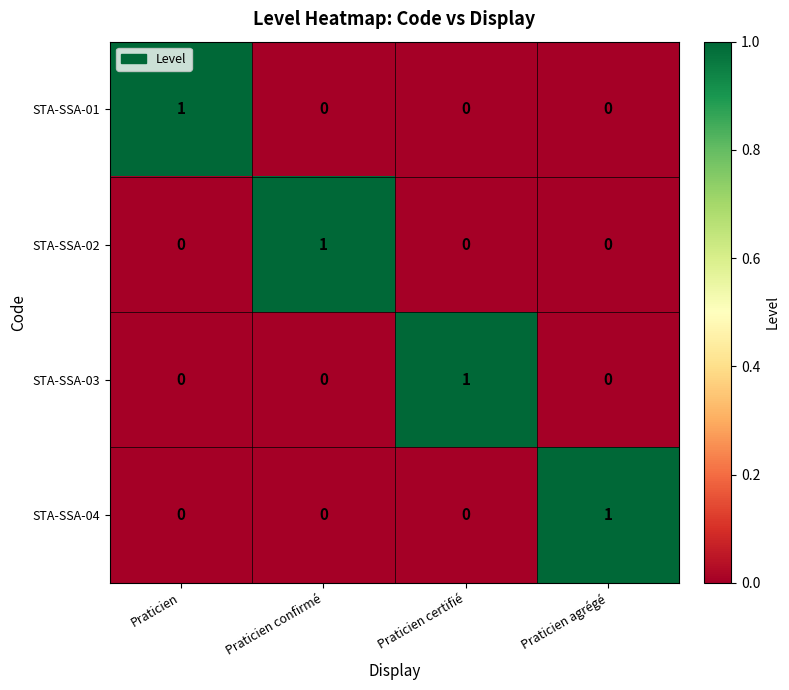

Count the number of data series in this chart.

4